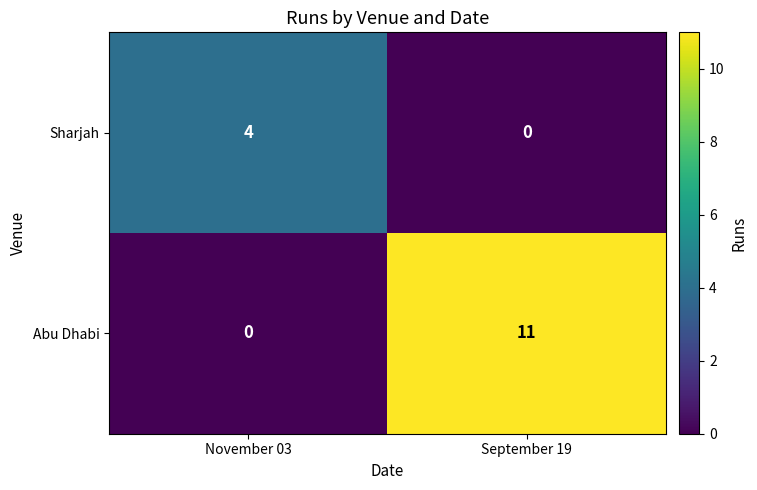

Where is Abu Dhabi nearest to the value 5?

November 03